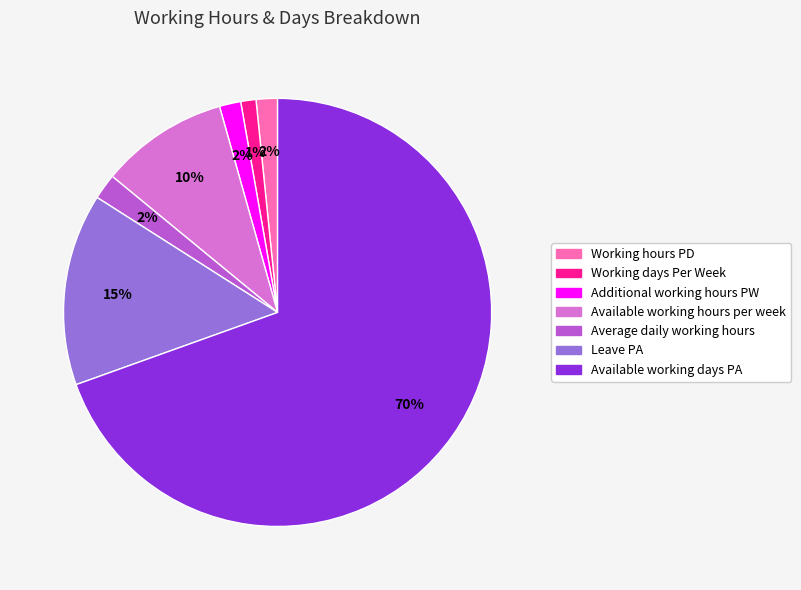

Which category accounts for the majority?

Available working days PA